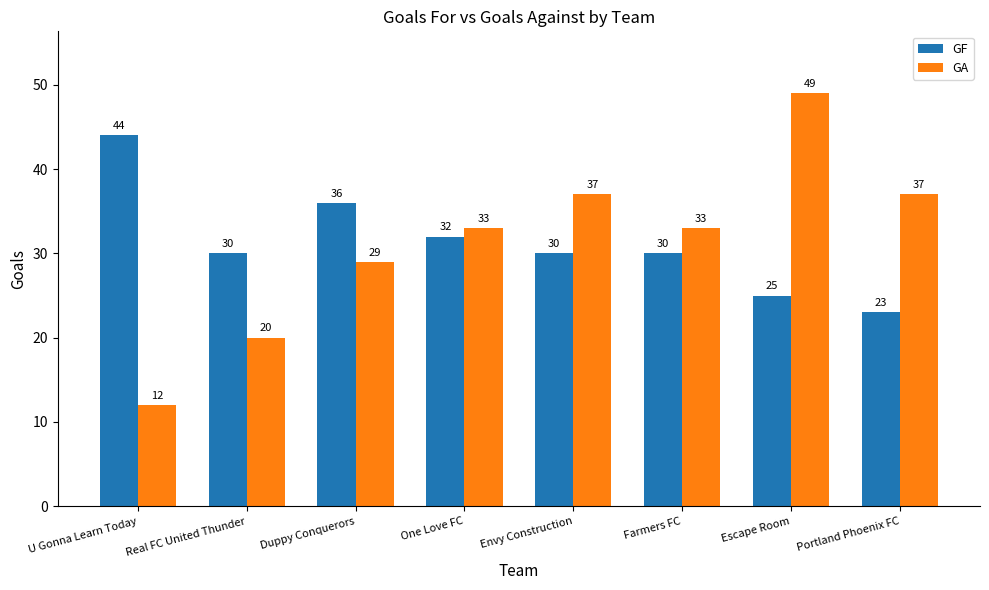

True or false: GF has a value of 44 at U Gonna Learn Today.

True